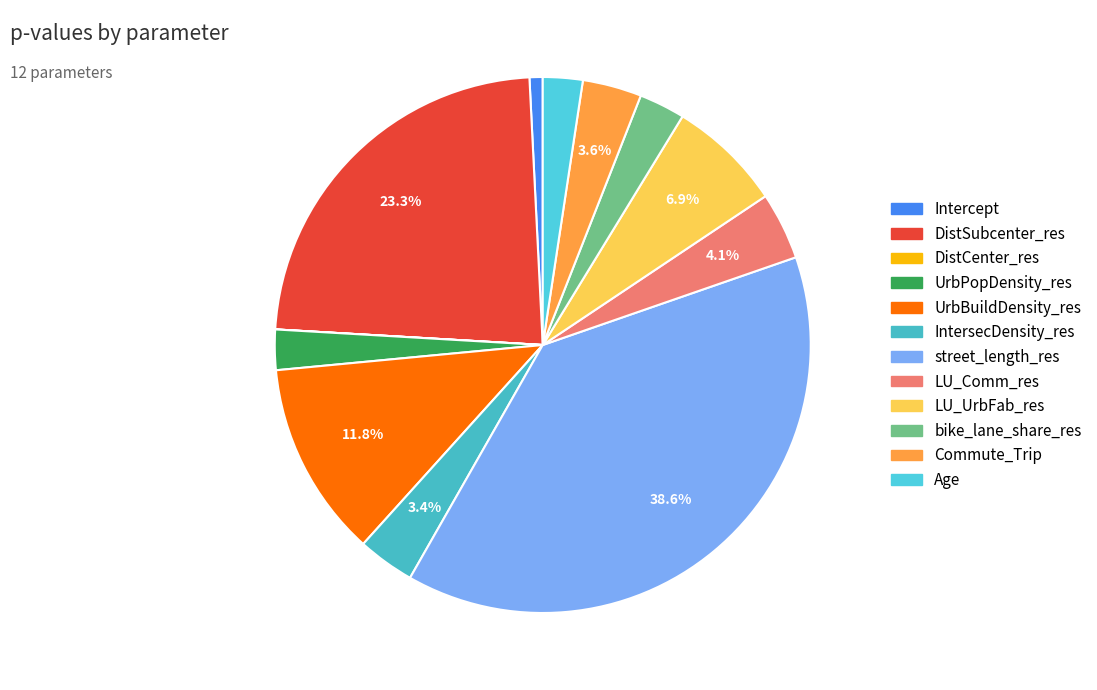

Is there a majority slice in this chart?

No